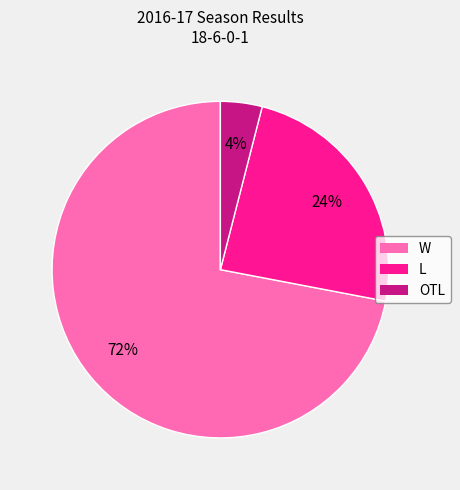

Between W and L, which is larger?

W